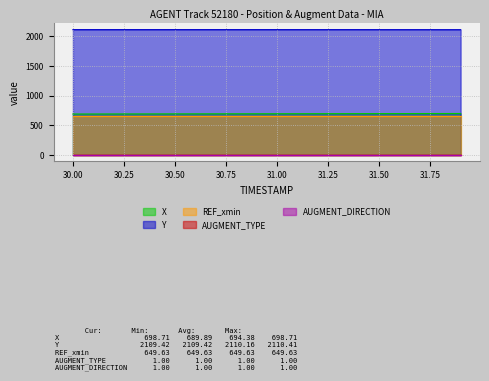

Reading left to right, transcribe all the data shown in this chart.

X: 689.9	690.4	690.9	691.3	691.8	692.3	692.8	693.3	693.7	694.2	694.7	695.1	695.6	696.0	696.5	696.9	697.4	697.8	698.3	698.7
Y: 2110.4	2110.4	2110.4	2110.4	2110.4	2110.4	2110.4	2110.4	2110.4	2110.3	2110.3	2110.2	2110.2	2110.1	2110.0	2109.9	2109.8	2109.7	2109.6	2109.4
REF_xmin: 649.6	649.6	649.6	649.6	649.6	649.6	649.6	649.6	649.6	649.6	649.6	649.6	649.6	649.6	649.6	649.6	649.6	649.6	649.6	649.6
AUGMENT_TYPE: 1.0	1.0	1.0	1.0	1.0	1.0	1.0	1.0	1.0	1.0	1.0	1.0	1.0	1.0	1.0	1.0	1.0	1.0	1.0	1.0
AUGMENT_DIRECTION: 1.0	1.0	1.0	1.0	1.0	1.0	1.0	1.0	1.0	1.0	1.0	1.0	1.0	1.0	1.0	1.0	1.0	1.0	1.0	1.0